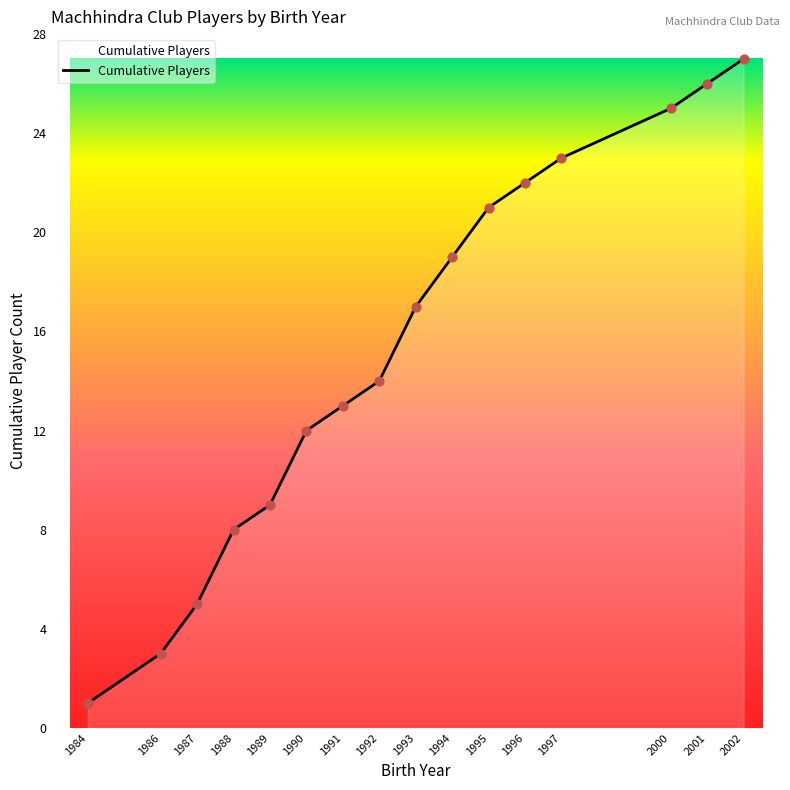

Between 1987 and 1990, which is larger?

1990